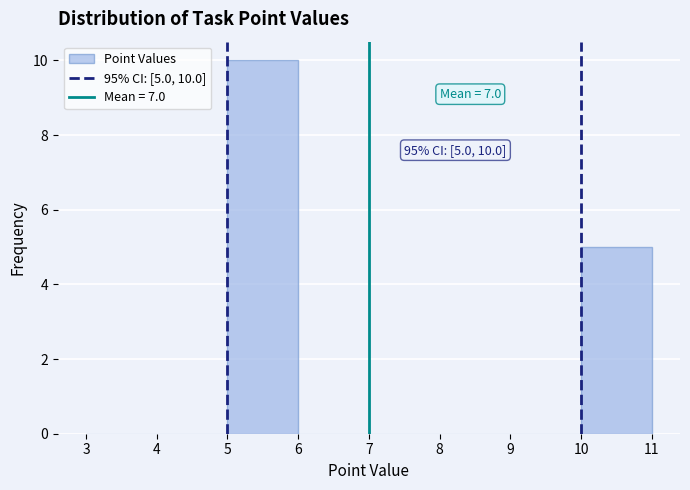

Which range on the x-axis has the tallest bar?

5 to 6